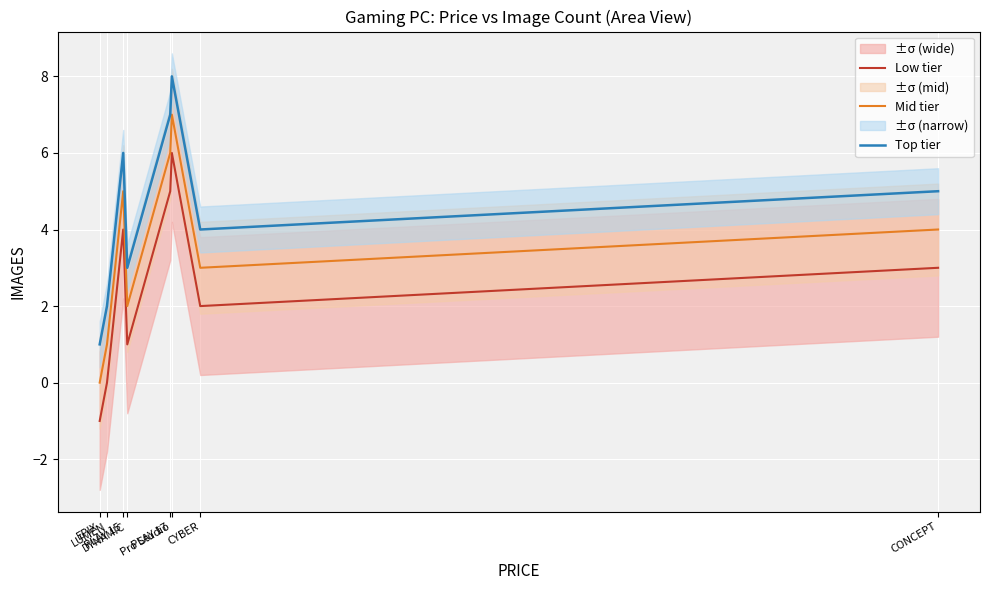

True or false: Mid tier and Low tier cross at least once.

False